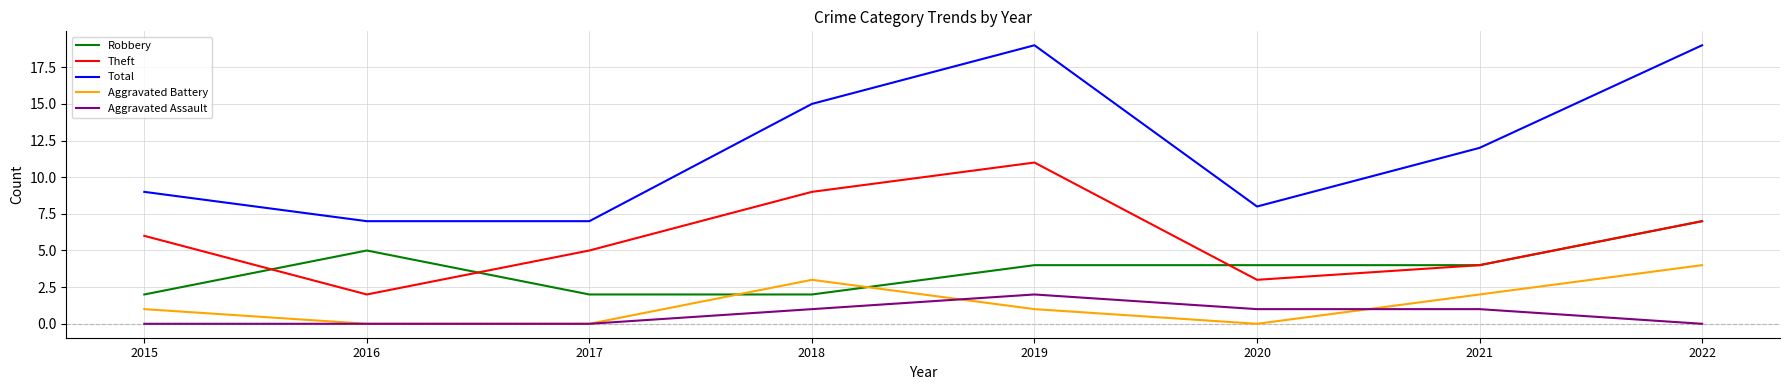

True or false: Total has a value of 5 at 2022.

False